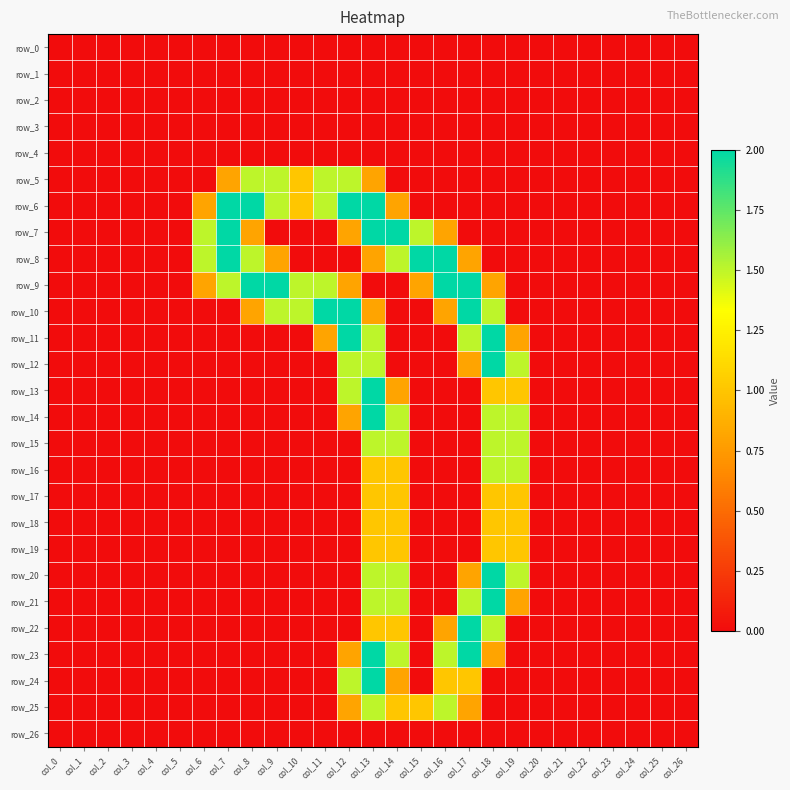

Where is row_5 nearest to the value 0?

col_0